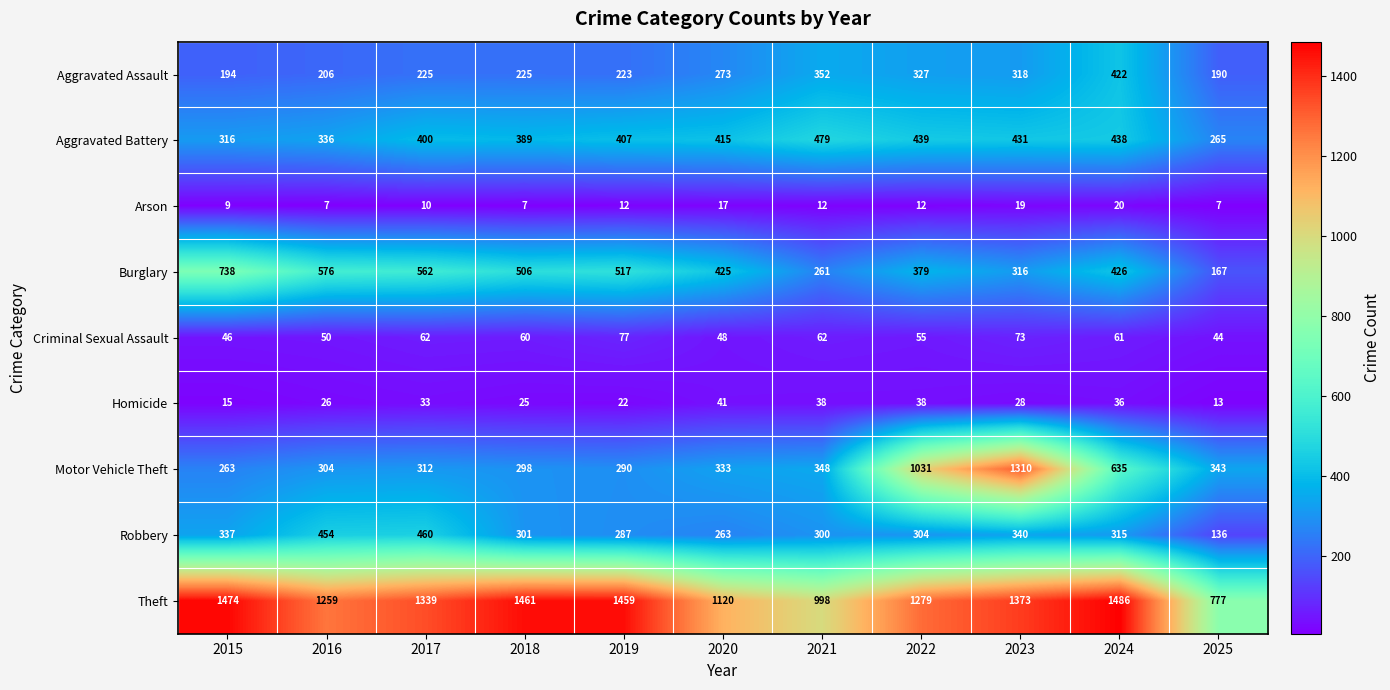

What is the difference between the maximum and minimum values in the Aggravated Battery series?

214